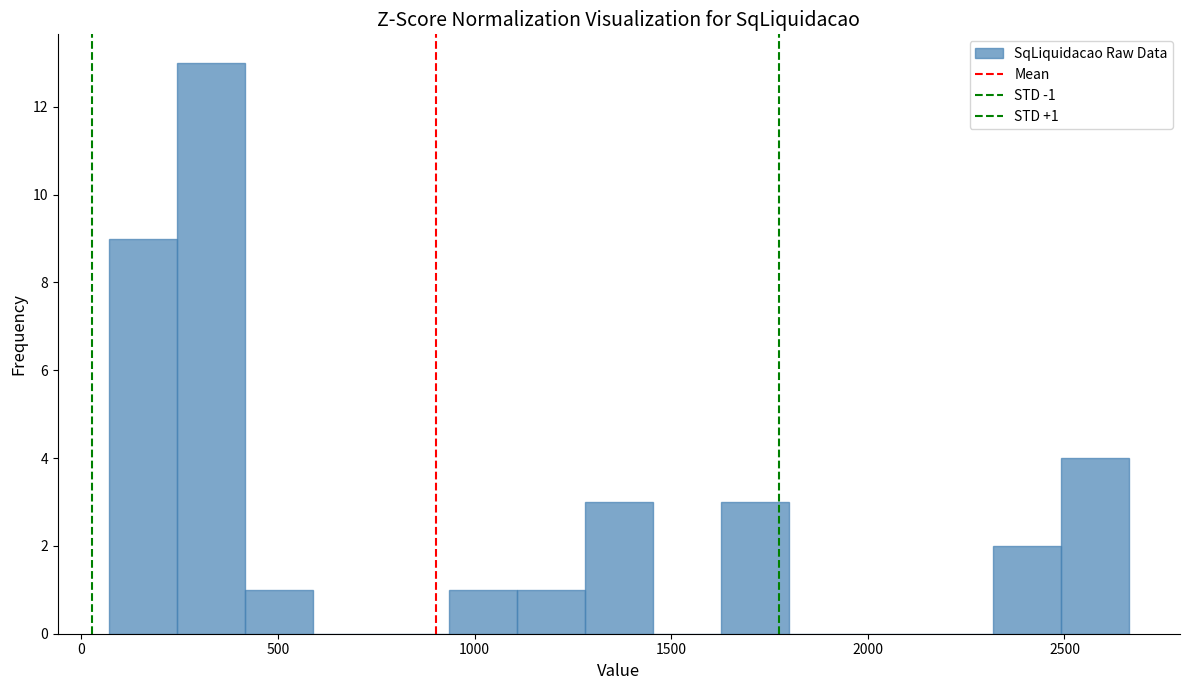

Read against the x-axis, roughly where is the centre of the tallest bar?

350